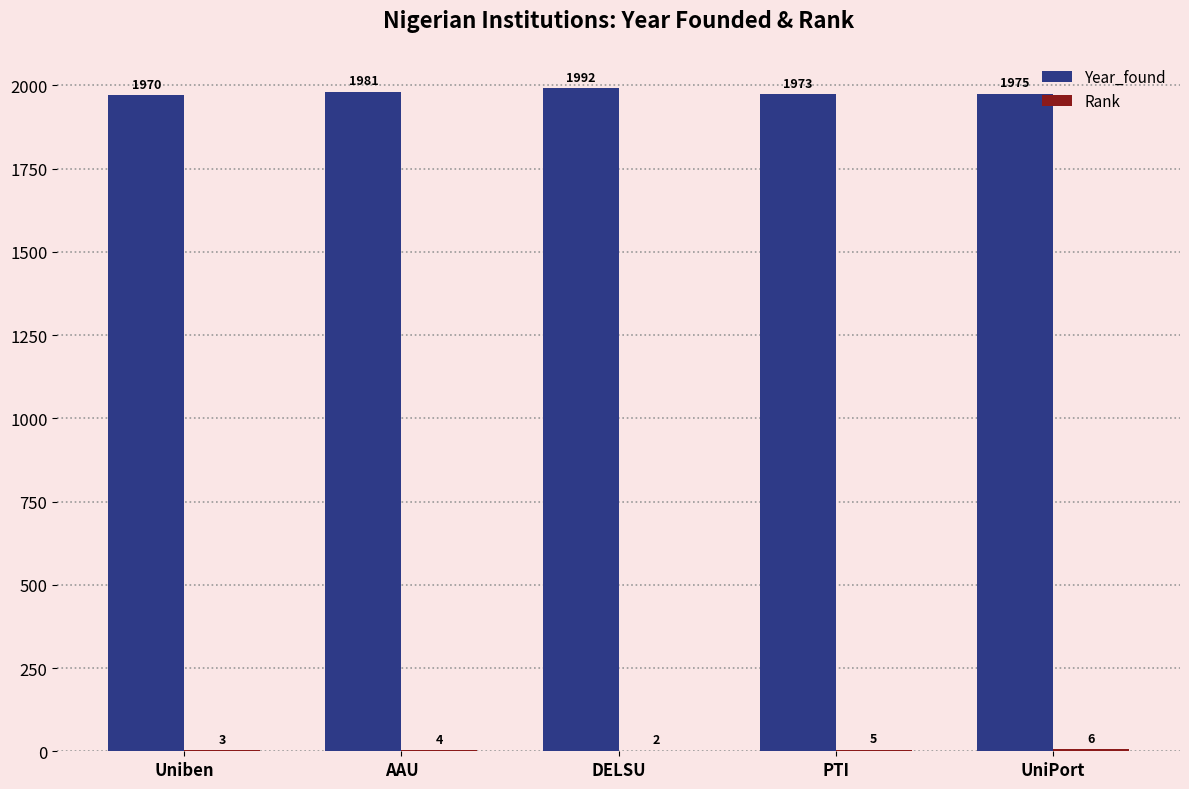

The value of Year_found at AAU is 1981. True or false?

True